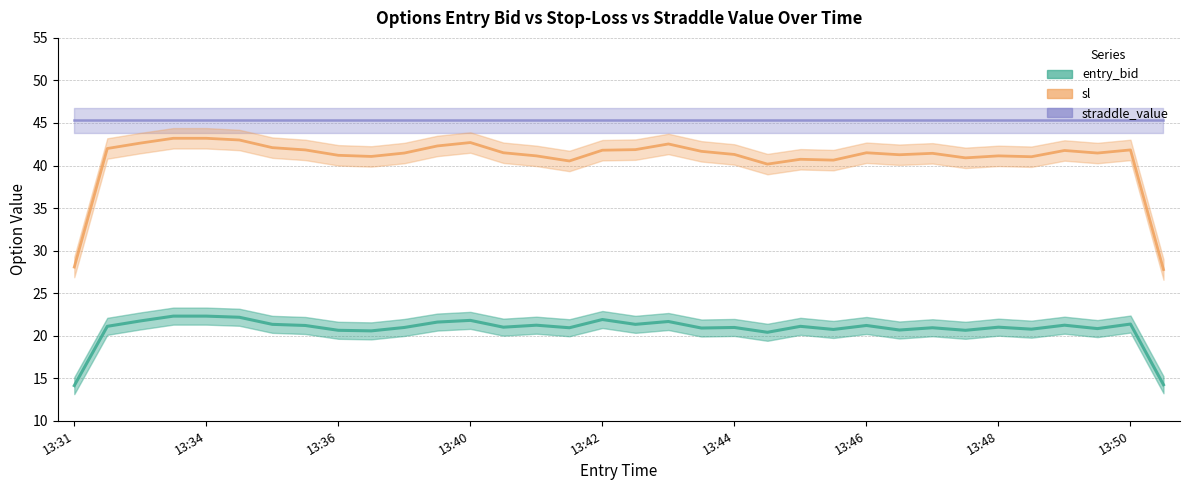

List the series in order of their peak value, highest first.

straddle_value, sl, entry_bid